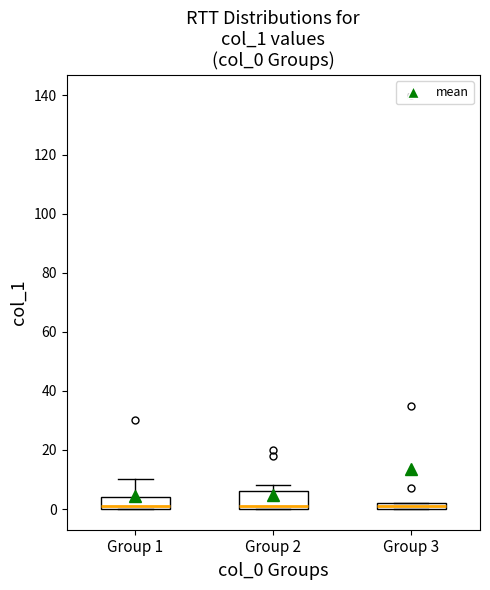

Comparing the boxes themselves (not the whiskers), which one is the tallest?

Group 2